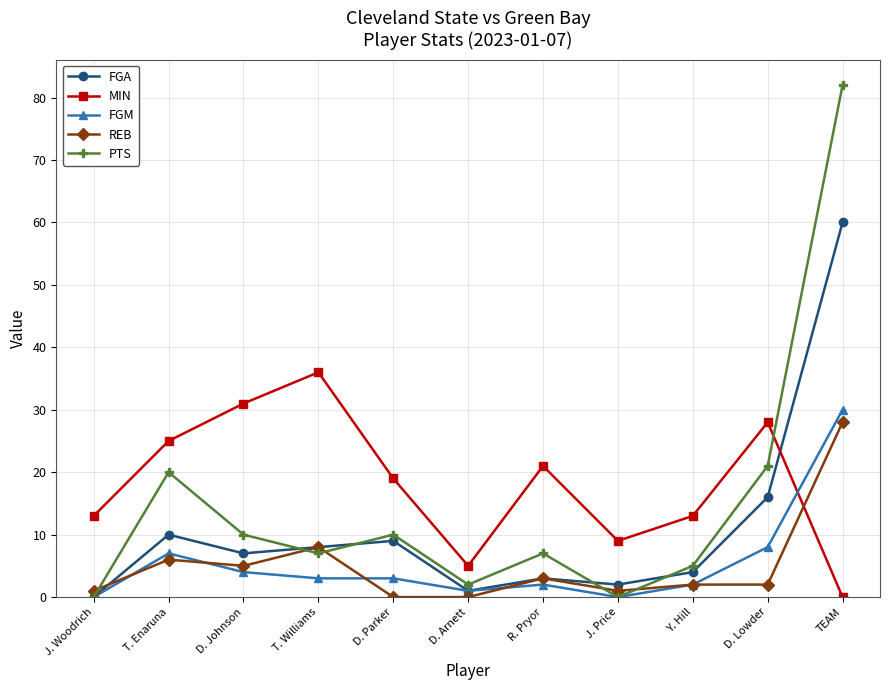

Where is the first local maximum for MIN?

T. Williams